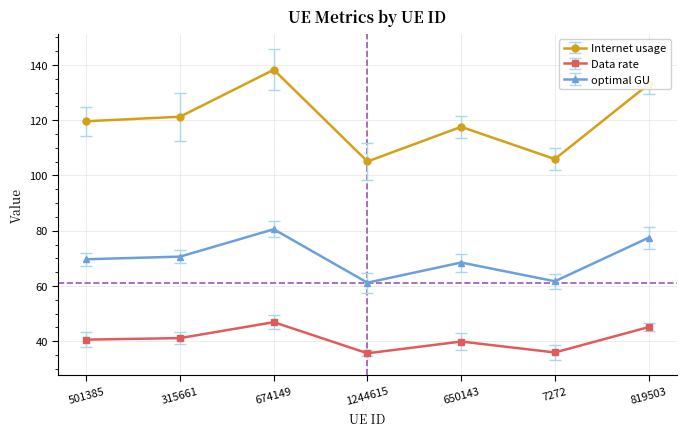

What is the maximum value for optimal GU?

80.5